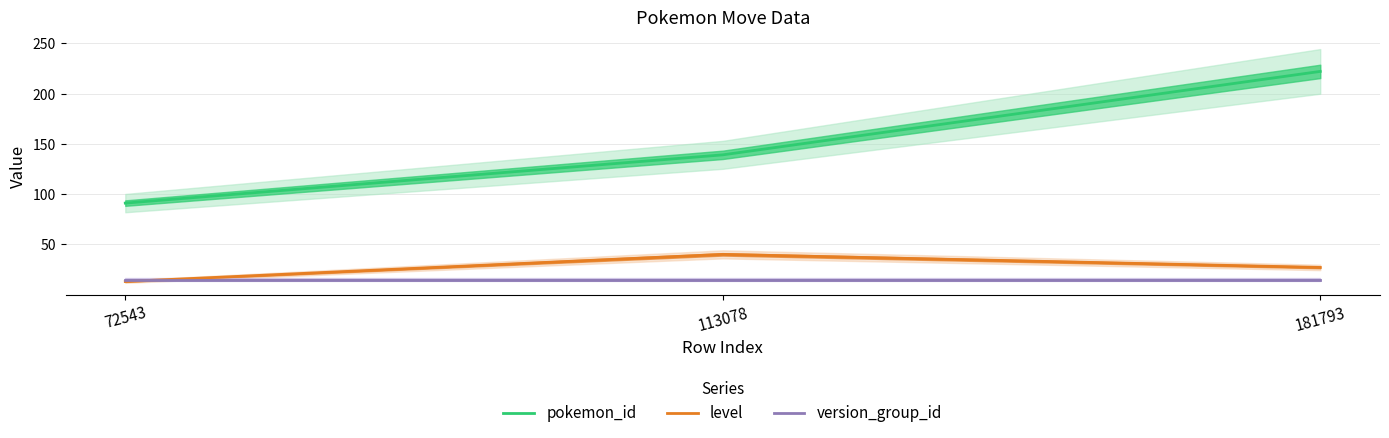

What is the maximum value for version_group_id?

15